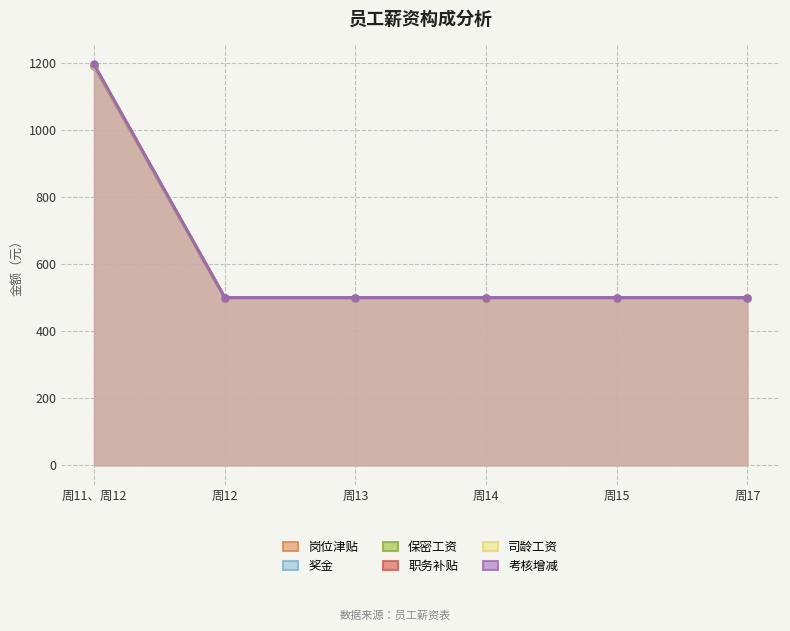

Which series has the widest spread of values?

考核增减